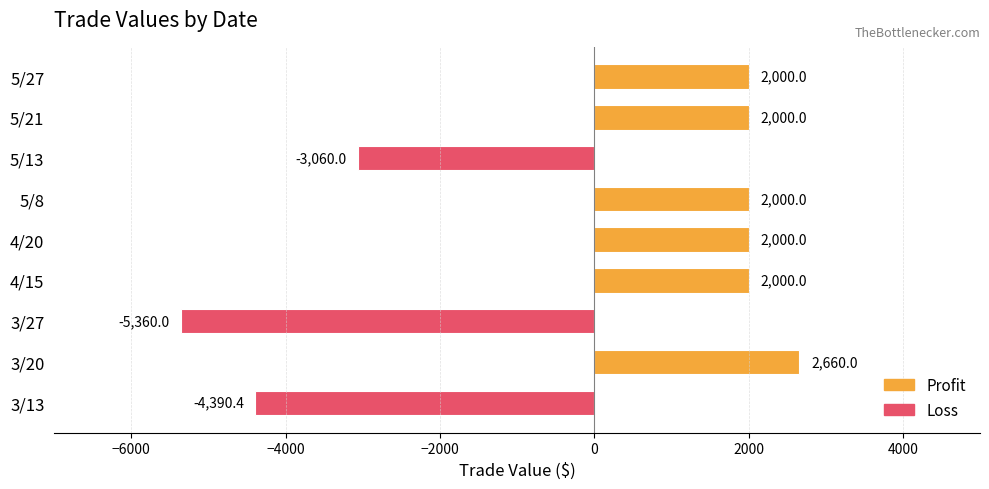

Count the number of data series in this chart.

1